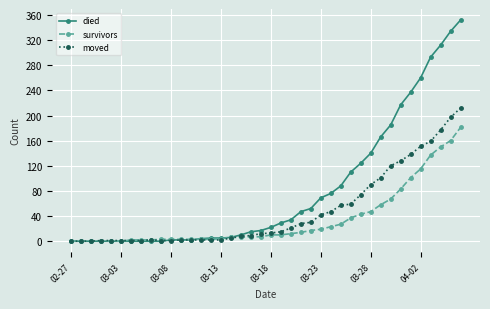

Which series has the widest spread of values?

died